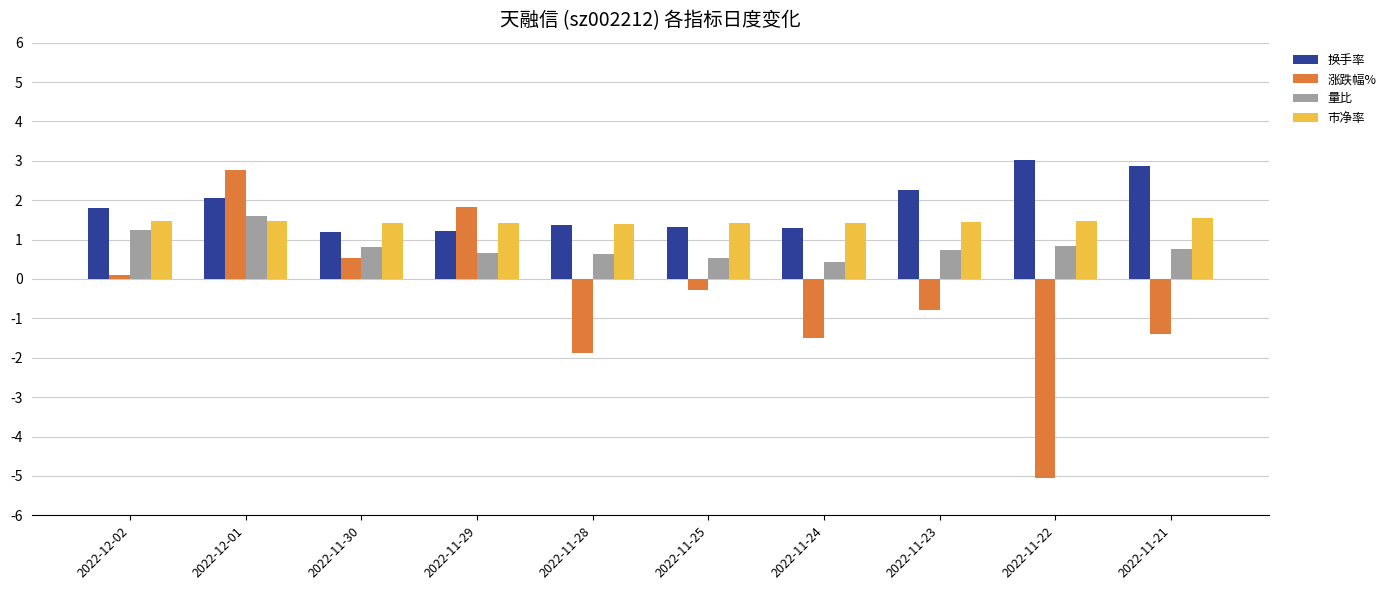

What is the total value across all series at 2022-12-02?

4.6